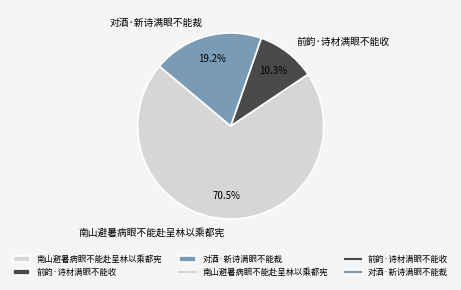

Which has a higher value, 对酒·新诗满眼不能裁 or 前韵·诗材满眼不能收?

对酒·新诗满眼不能裁